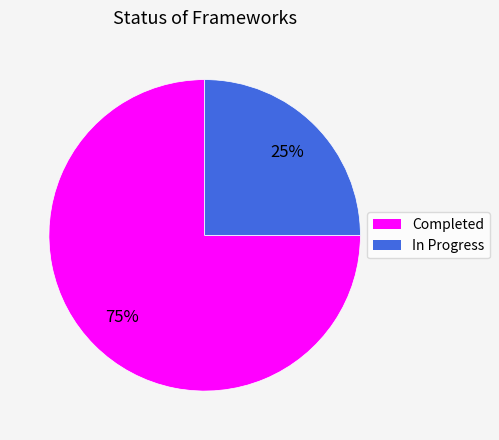

To the nearest percent, what percentage of the pie is In Progress?

25%